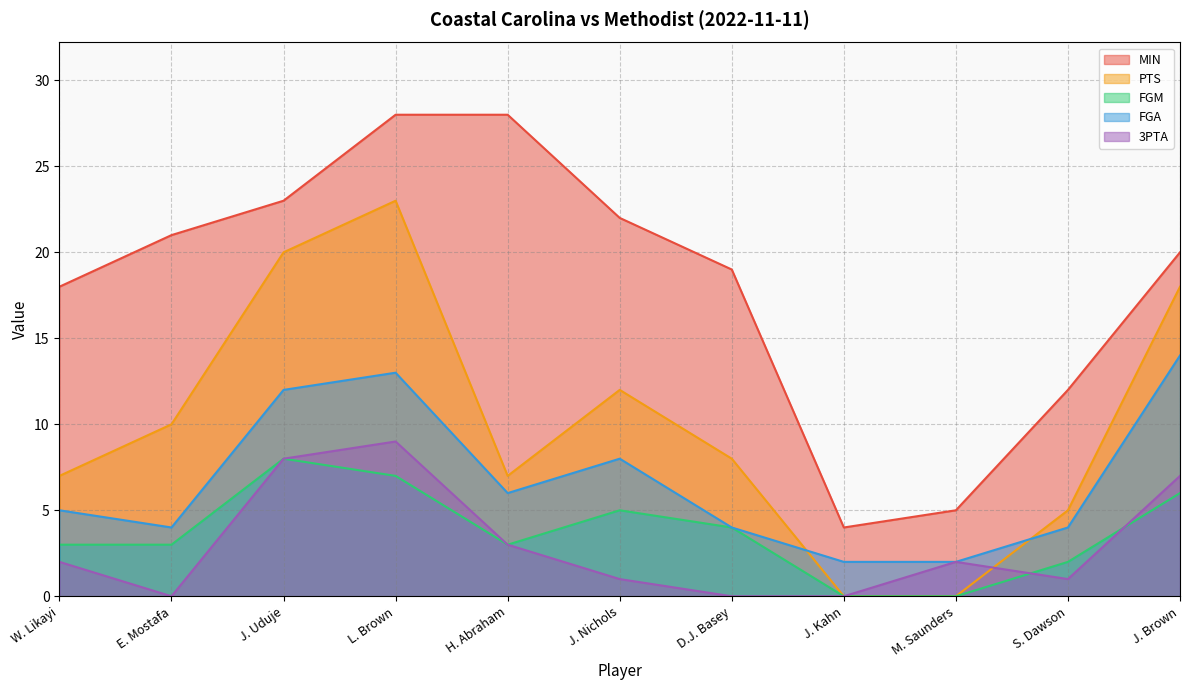

What is the difference between the FGA values at J. Nichols and M. Saunders?

6